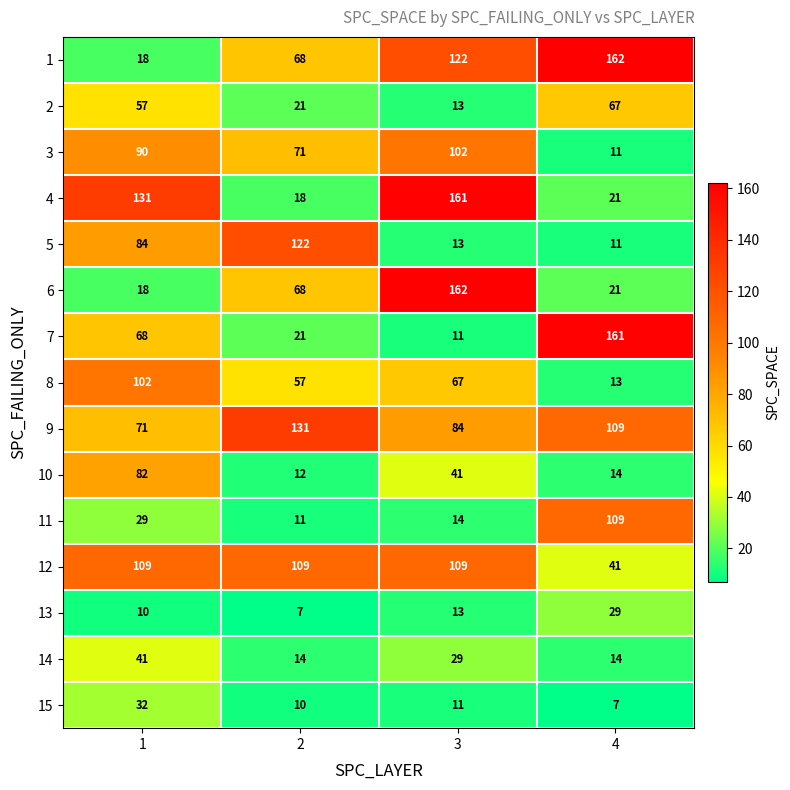

Count the 8 values in the range 57 to 102.

3